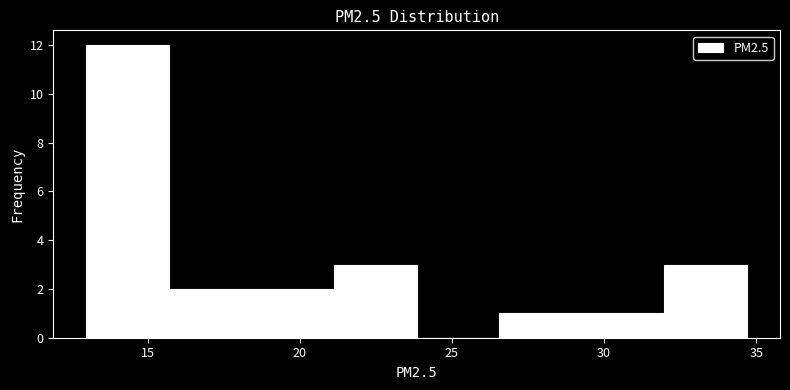

Reading left to right, transcribe this chart: for each bar, give the range it covers on the x-axis and its height. Neither the bar edges nor the heights are printed on the chart, so give them approximately, as read against the axes.

13.0 to 15.5: 12
15.5 to 18.5: 2
18.5 to 21.0: 2
21.0 to 24.0: 3
24.0 to 26.5: 0
26.5 to 29.5: 1
29.5 to 32.0: 1
32.0 to 34.5: 3